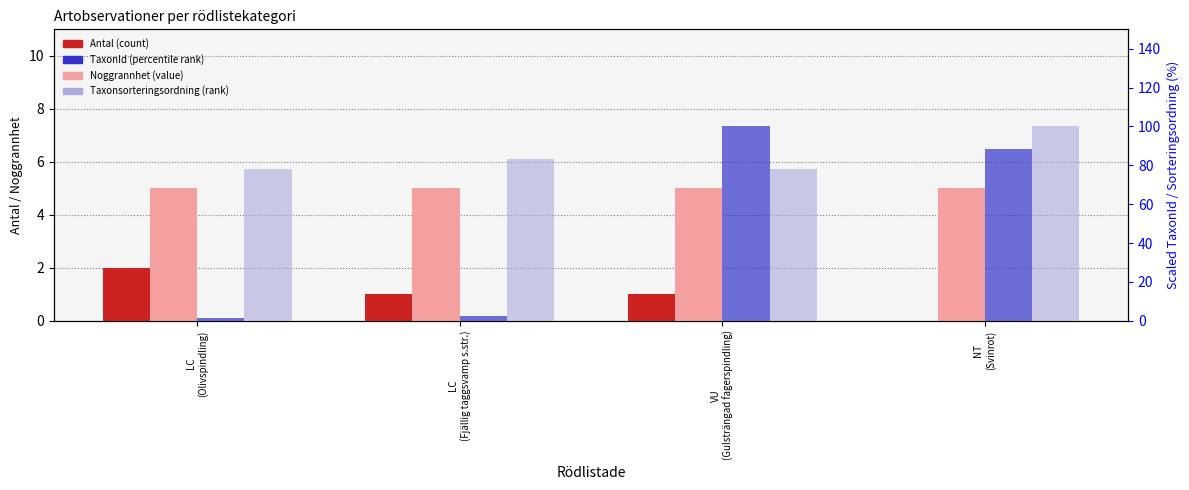

What is the sum of the Noggrannhet (value) values at NT
(Svinrot) and LC
(Fjällig taggsvamp s.str.)?

10.0